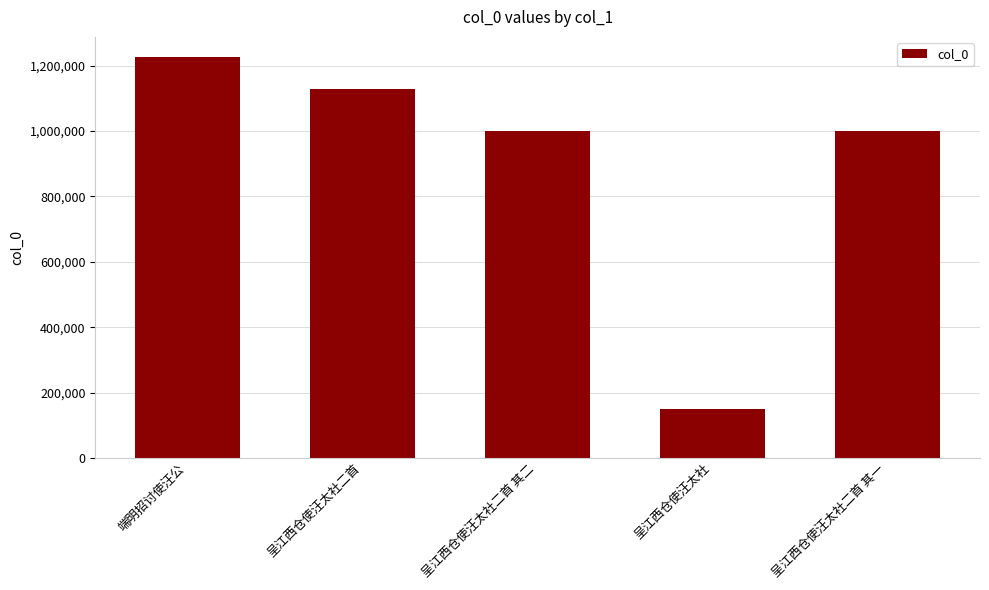

The chart shows a value of 148414 at 呈江西仓使汪太社. True or false?

True